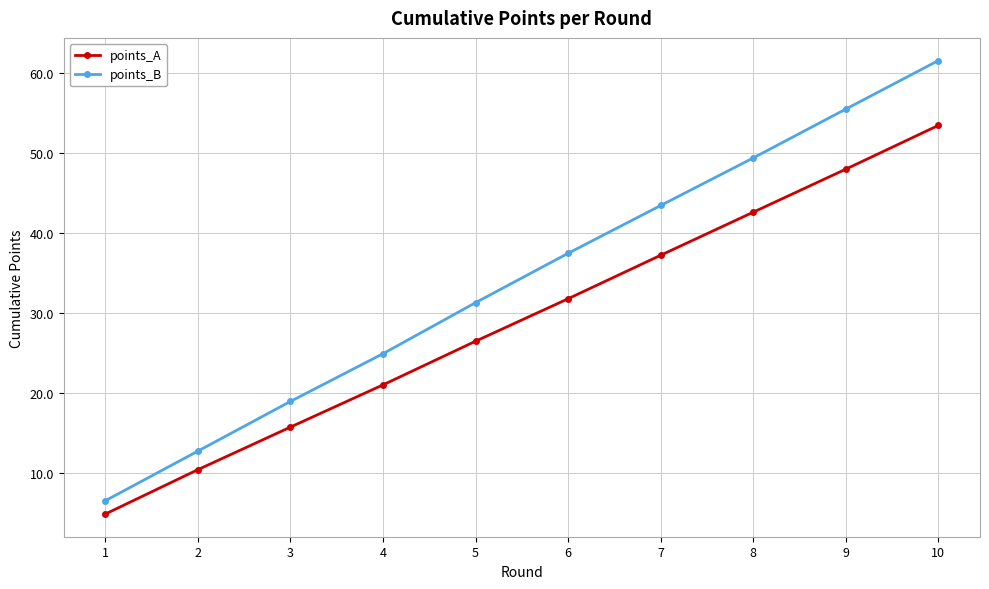

Is it true that points_B equals 16.1 at 6?

False